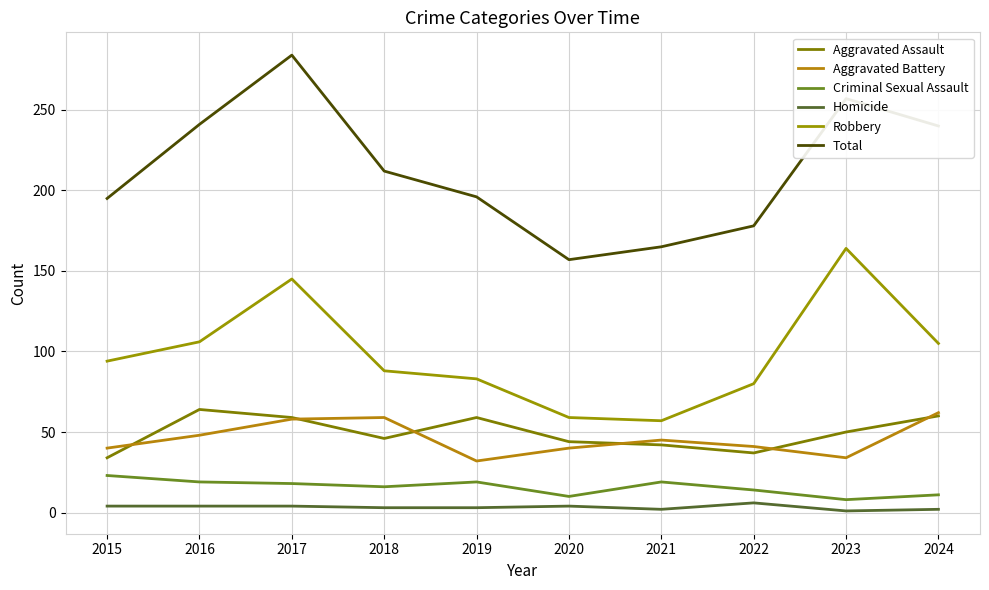

Between 2016 and 2023, which is larger?

2016